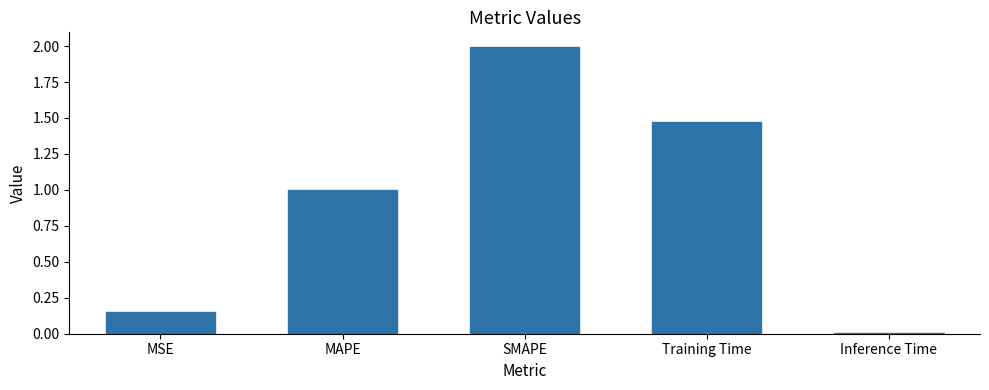

Rank the categories by value from lowest to highest.

Inference Time, MSE, MAPE, Training Time, SMAPE